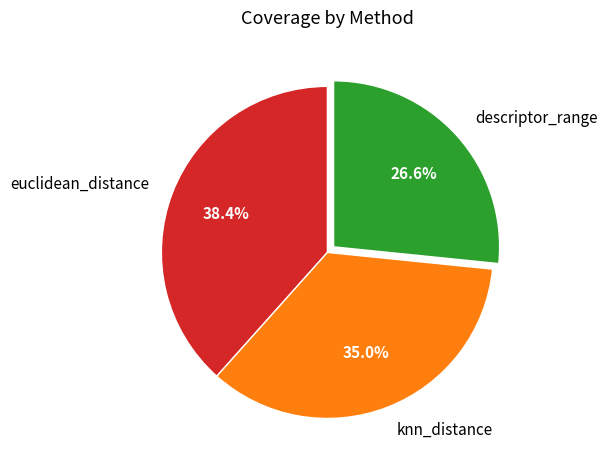

How many segments does this pie chart have?

3